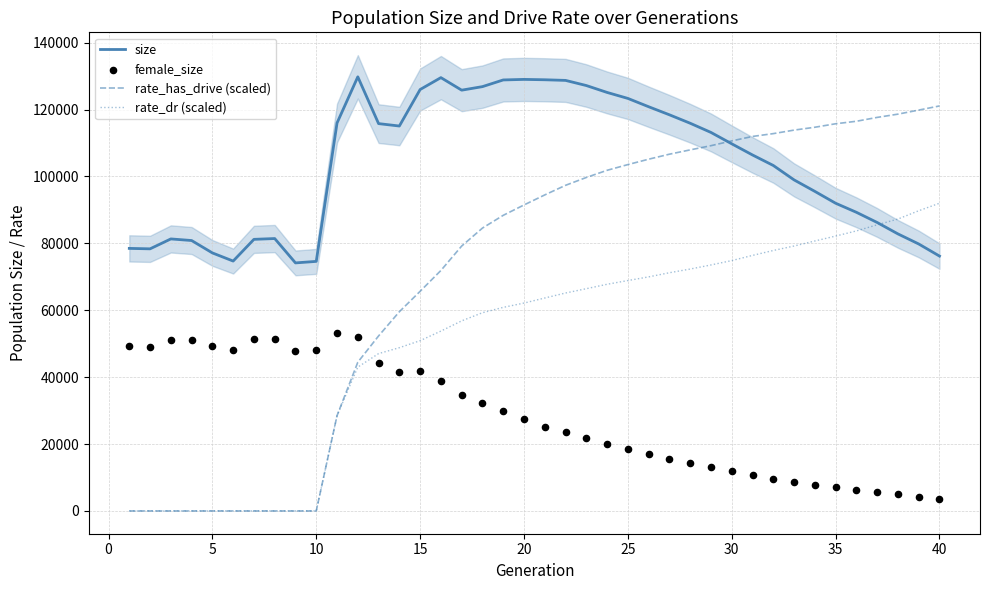

Which series contains the lowest Y value?

rate_has_drive (scaled)